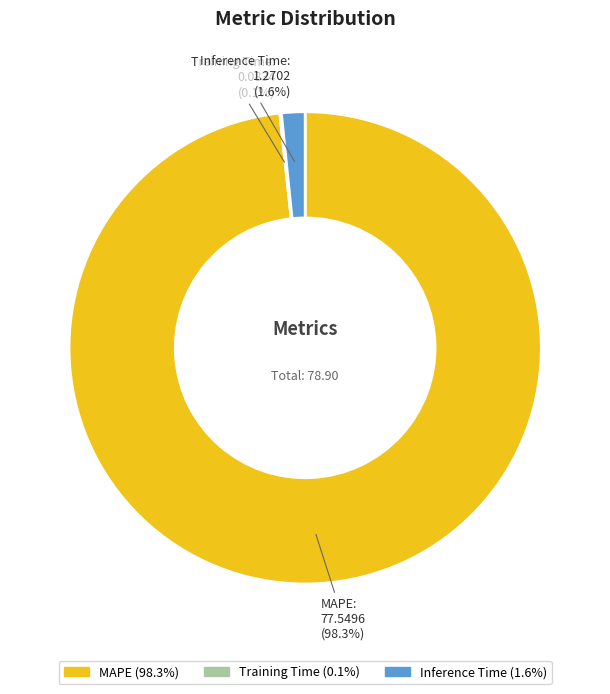

What is the largest slice in the pie chart?

MAPE